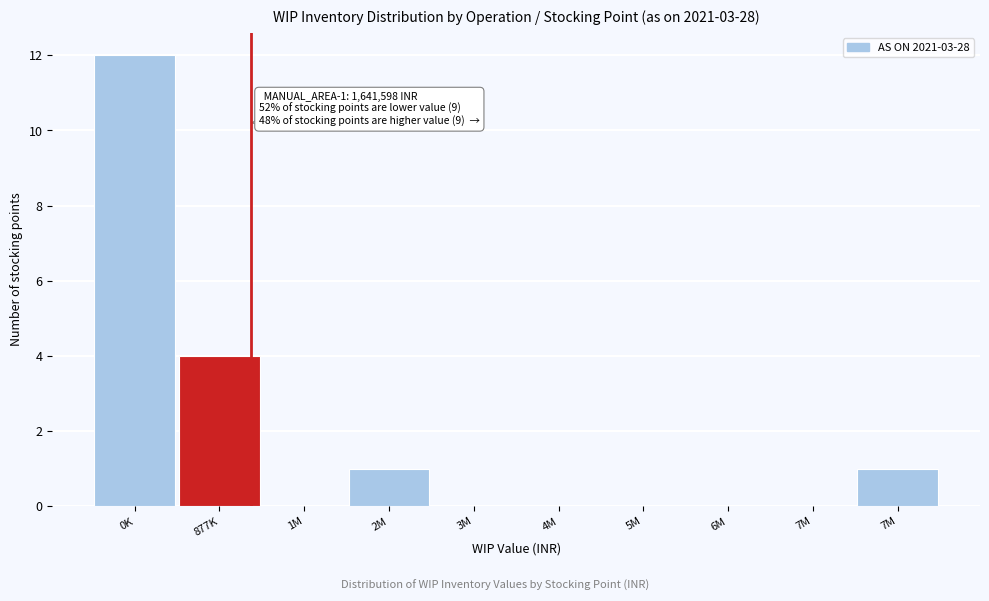

Are the bars horizontal?

No